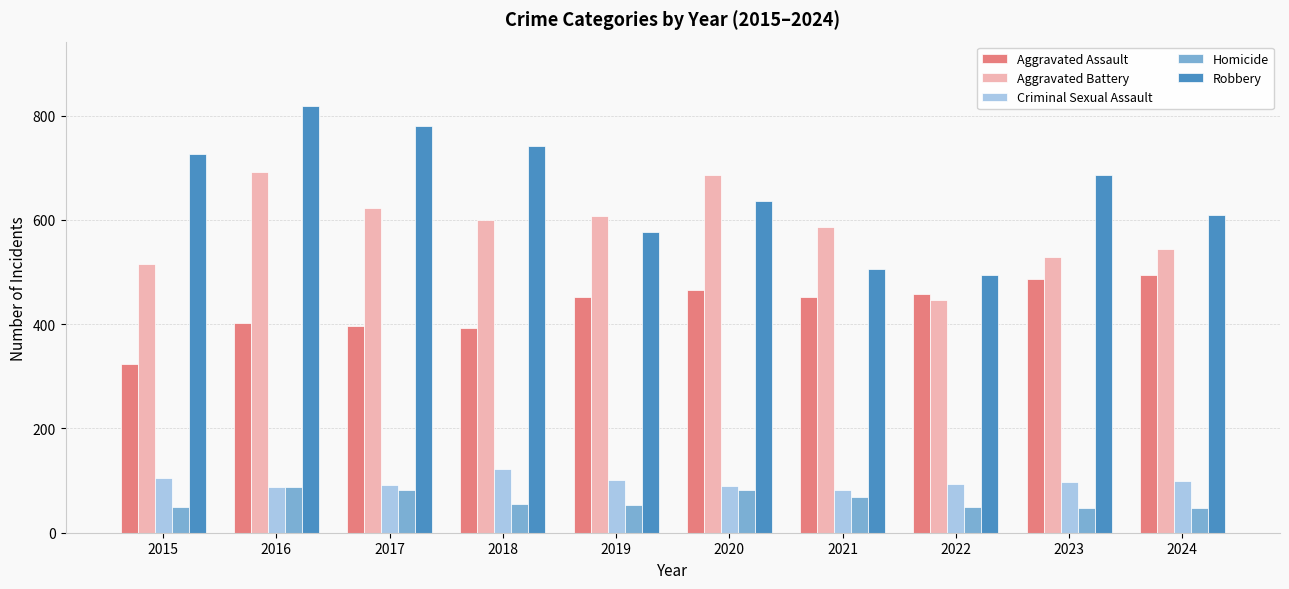

What is the lowest value of the Homicide series?

48